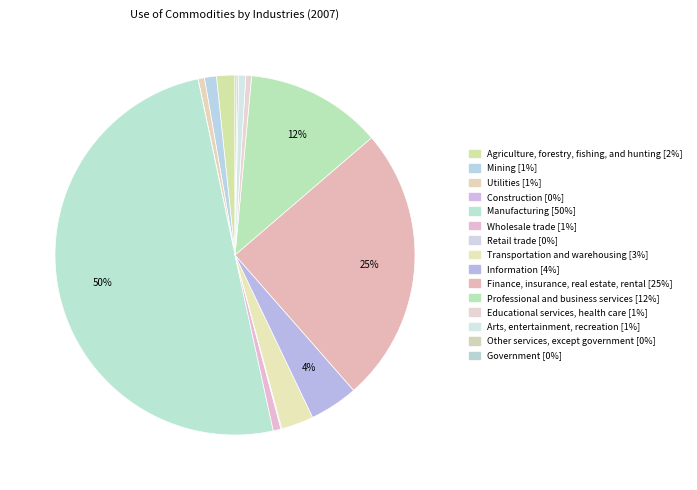

Rank the categories by value from lowest to highest.

Construction, Retail trade, Other services, except government, Government, Educational services, health care, Utilities, Arts, entertainment, recreation, Wholesale trade, Mining, Agriculture, forestry, fishing, and hunting, Transportation and warehousing, Information, Professional and business services, Finance, insurance, real estate, rental, Manufacturing